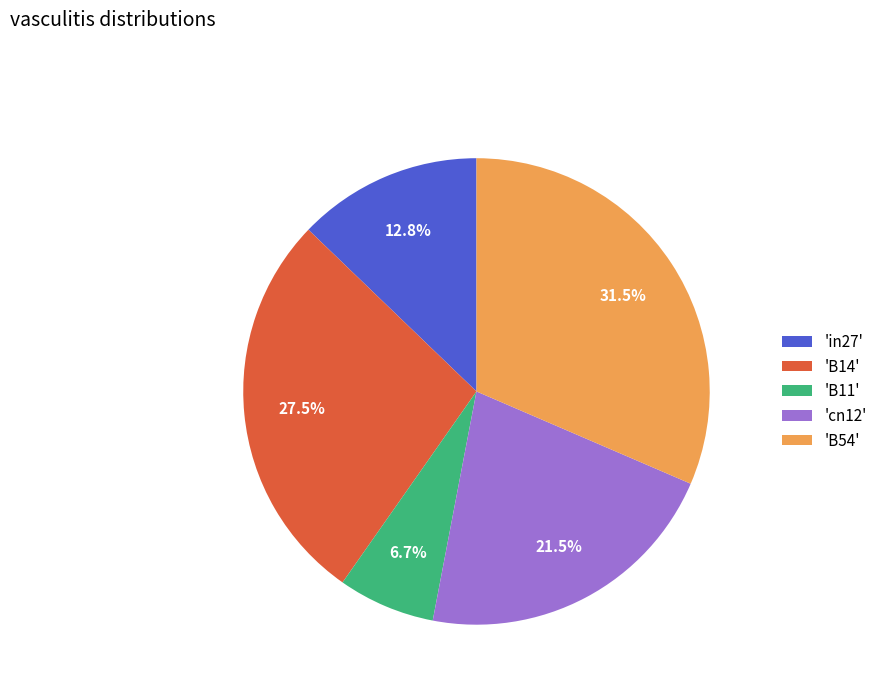

What percentage is NOT represented by 'in27'?

87.2%